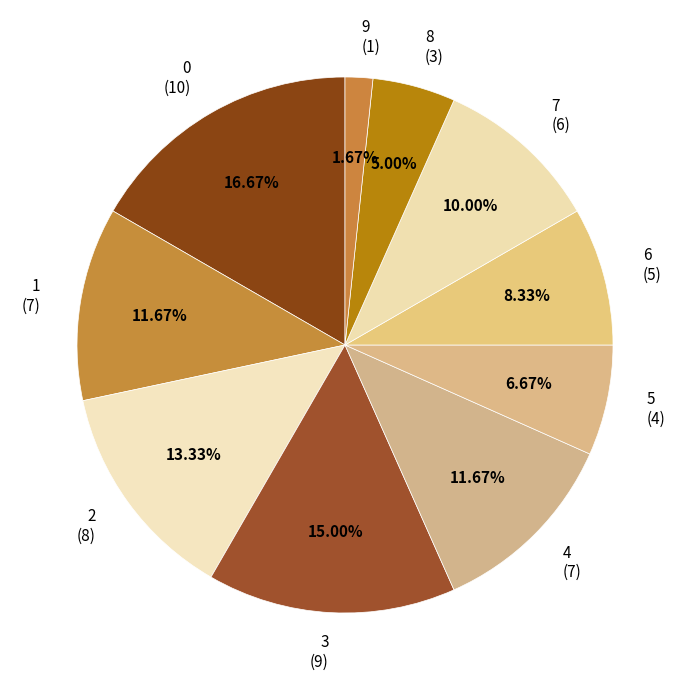

Is it true that 6 is 8% of the pie?

True